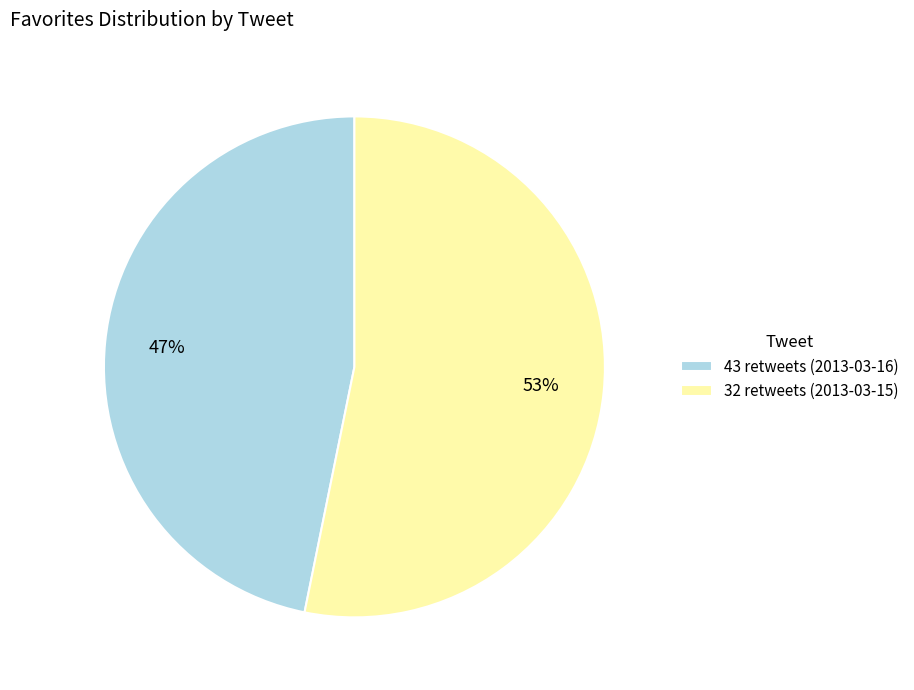

Does 32 retweets (2013-03-15) account for over 50% of the chart?

Yes